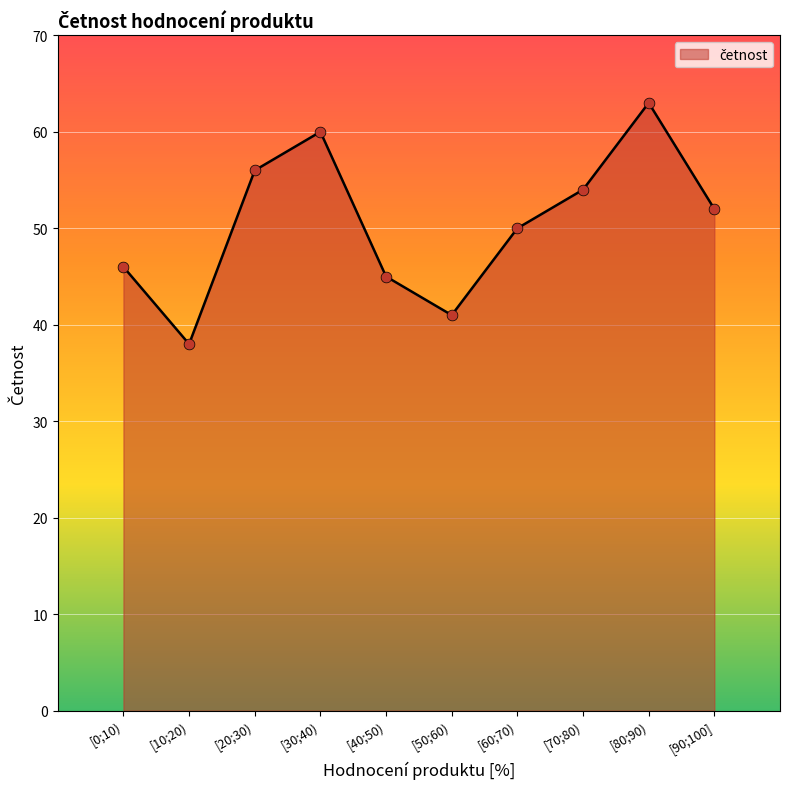

What is the ratio of the value at [40;50) to the value at [10;20)?

1.2